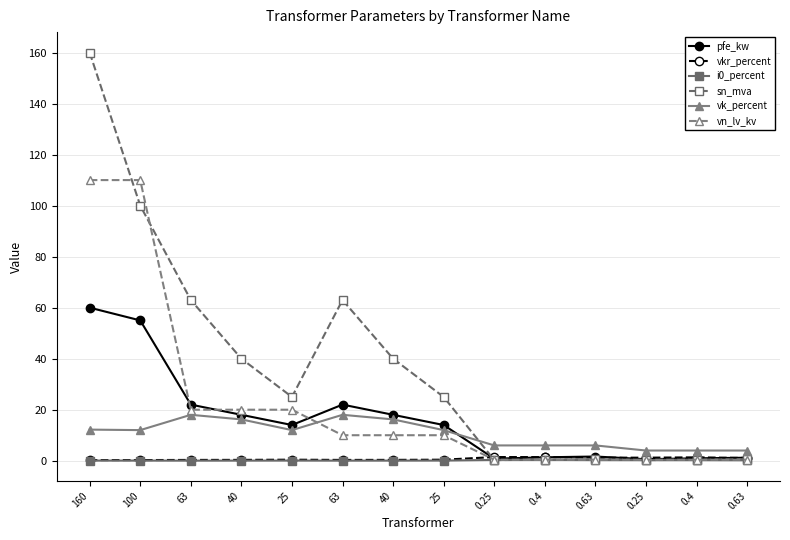

The vkr_percent series shows 1.2 at 0.25. True or false?

True